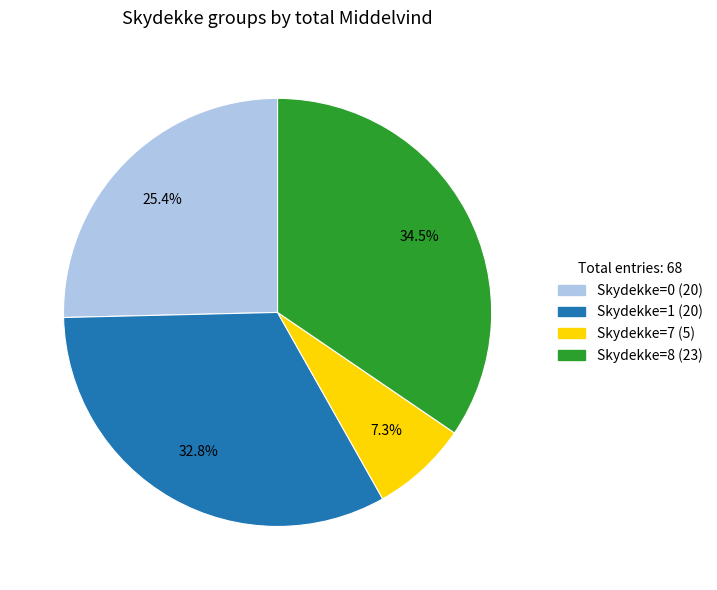

Is there any slice that represents more than half of the pie?

No